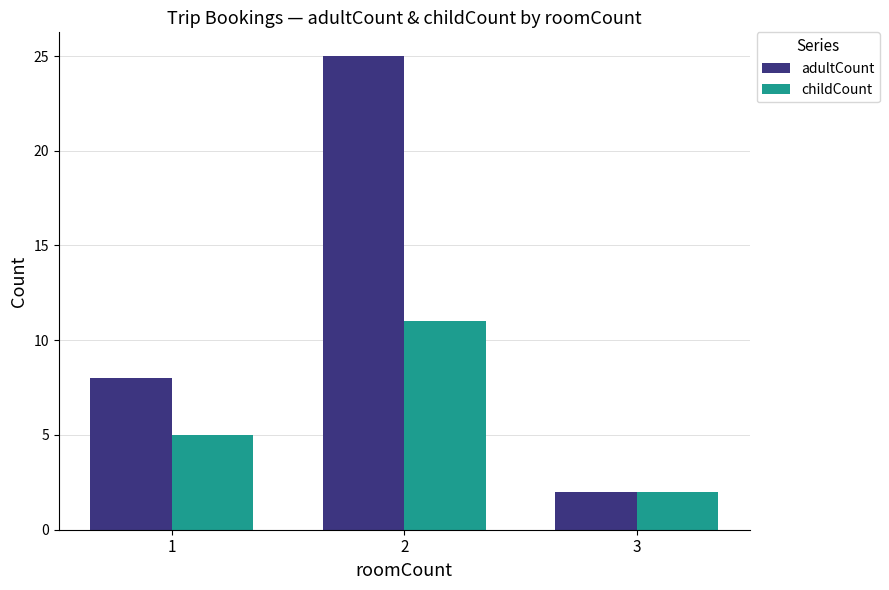

What is the difference between the highest and lowest values at 1?

3